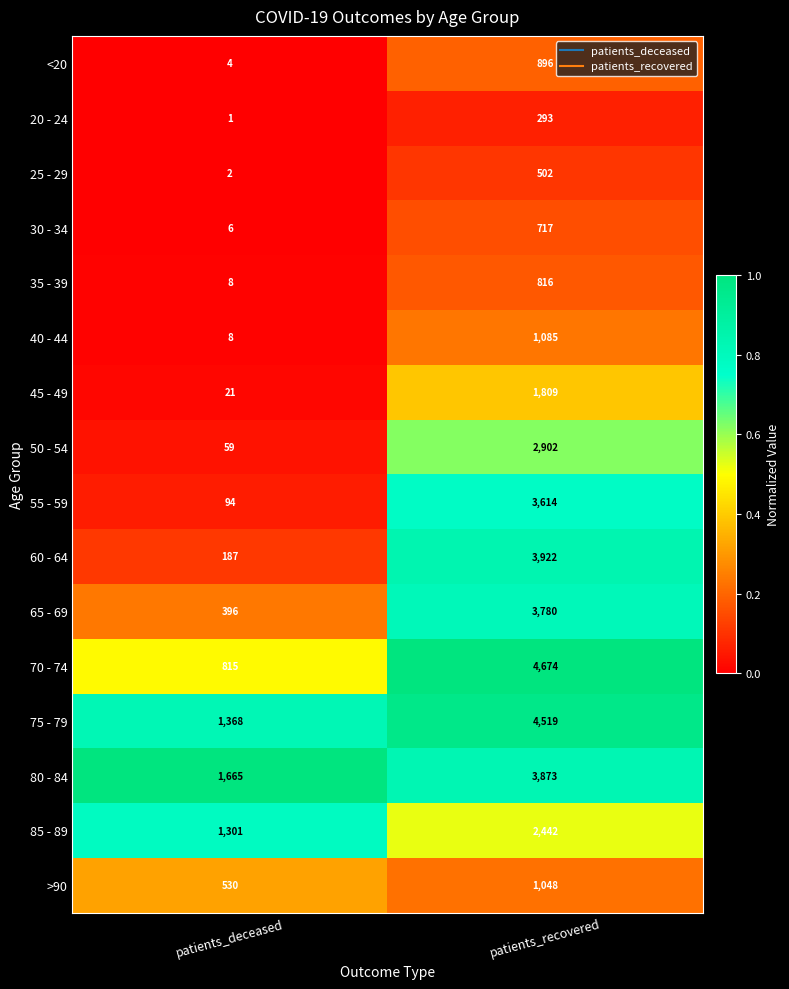

Rank the series by their maximum value, from lowest to highest.

20 - 24, 25 - 29, 30 - 34, 35 - 39, <20, >90, 40 - 44, 45 - 49, 85 - 89, 50 - 54, 55 - 59, 65 - 69, 80 - 84, 60 - 64, 75 - 79, 70 - 74